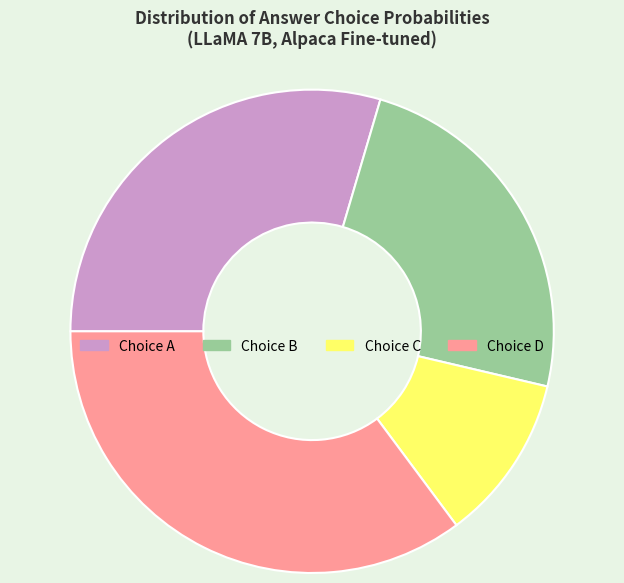

Is there a majority slice in this chart?

No